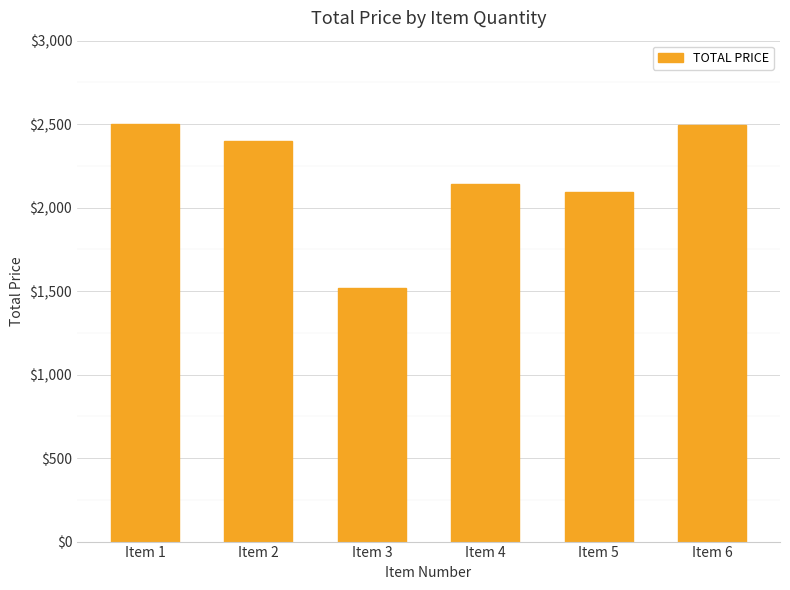

What is the value of the 2nd bar from the left?

2400.0